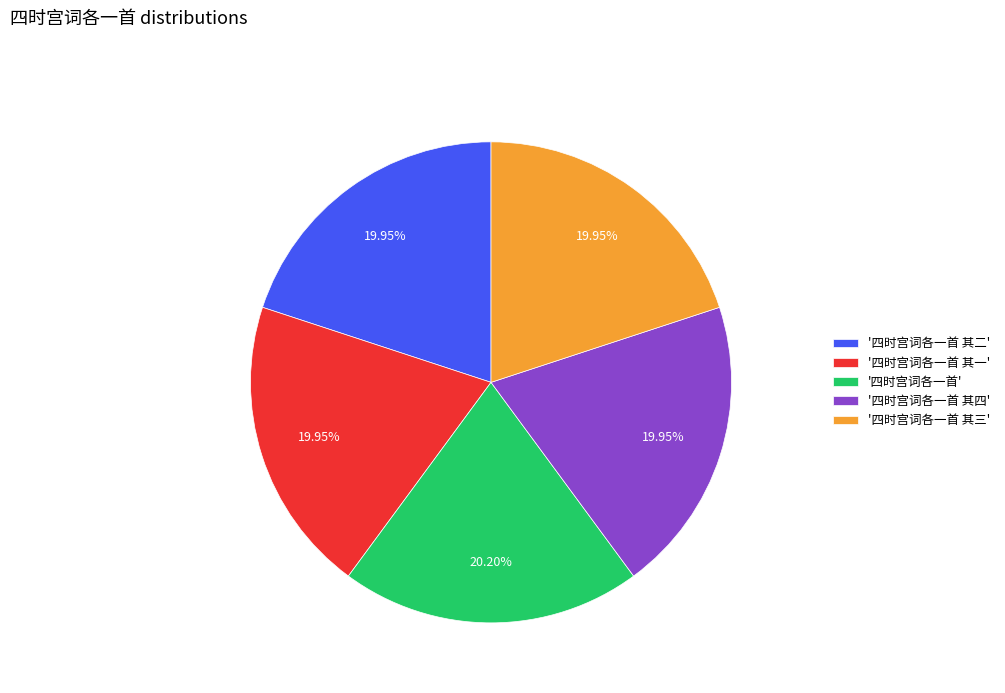

Do '四时宫词各一首 其四' and '四时宫词各一首 其三' together represent more than half of the pie?

No